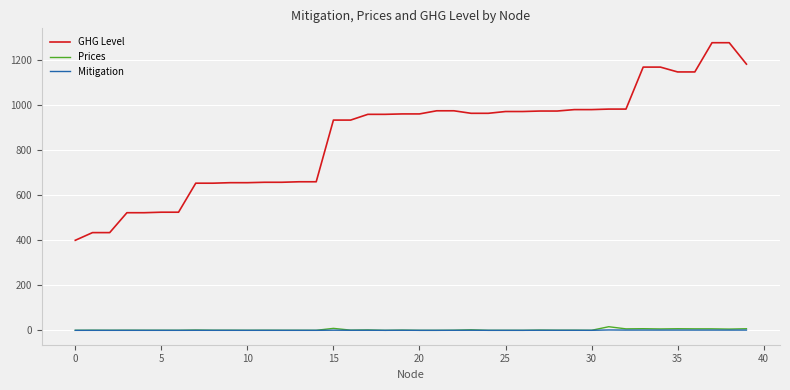

What is the greatest value displayed?

1277.6